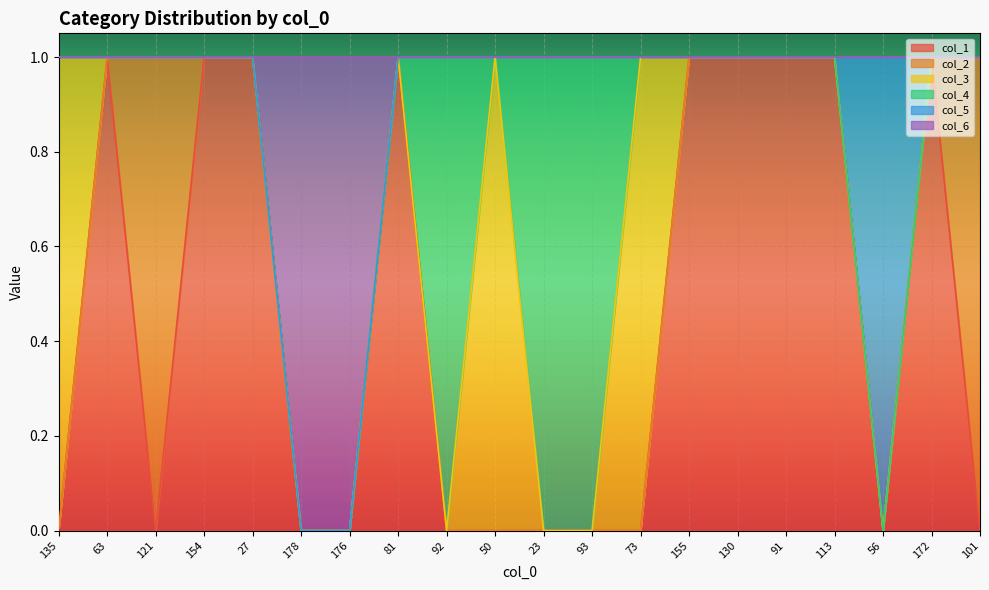

Which series changed the most between 176 and 81?

col_1